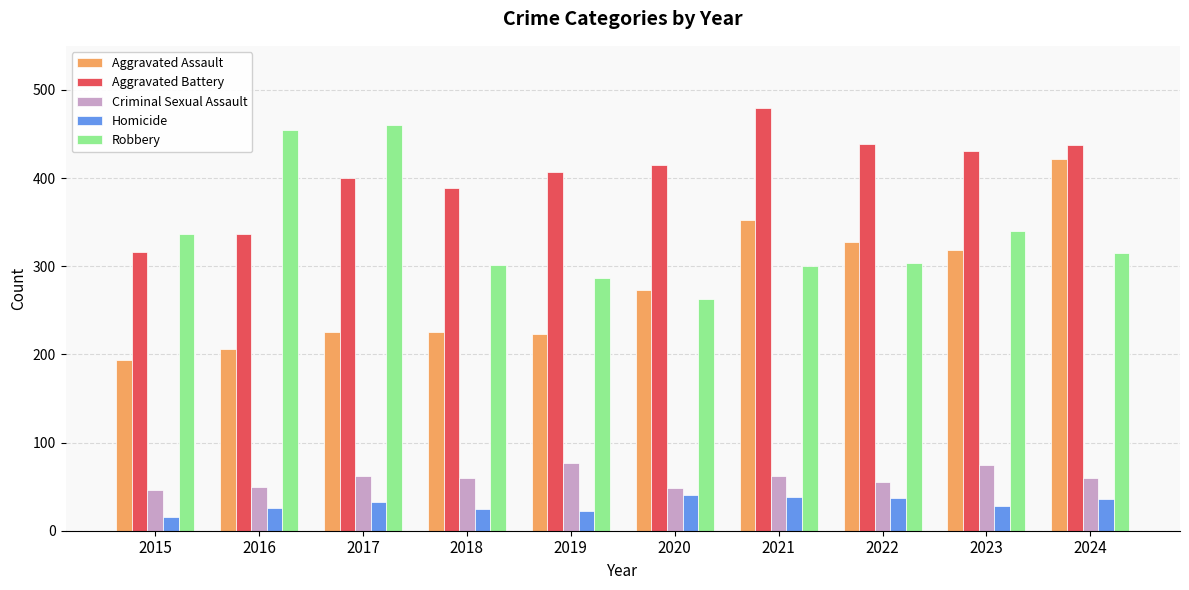

What is the sum of the Criminal Sexual Assault values at 2024 and 2017?

122